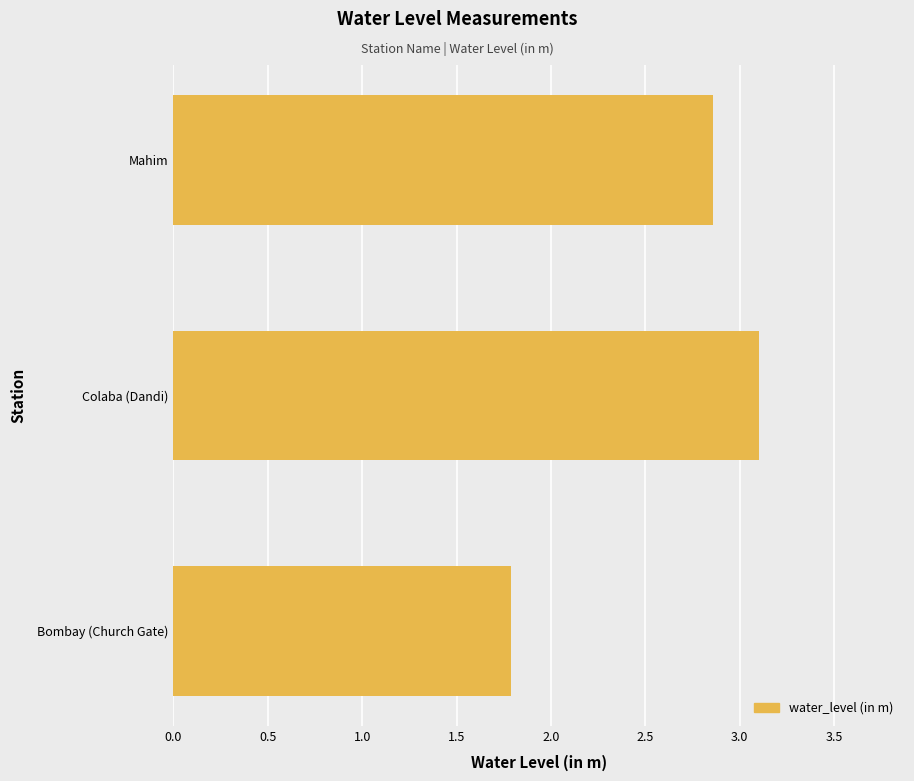

List the labels in order of value, smallest first.

Bombay (Church Gate), Mahim, Colaba (Dandi)